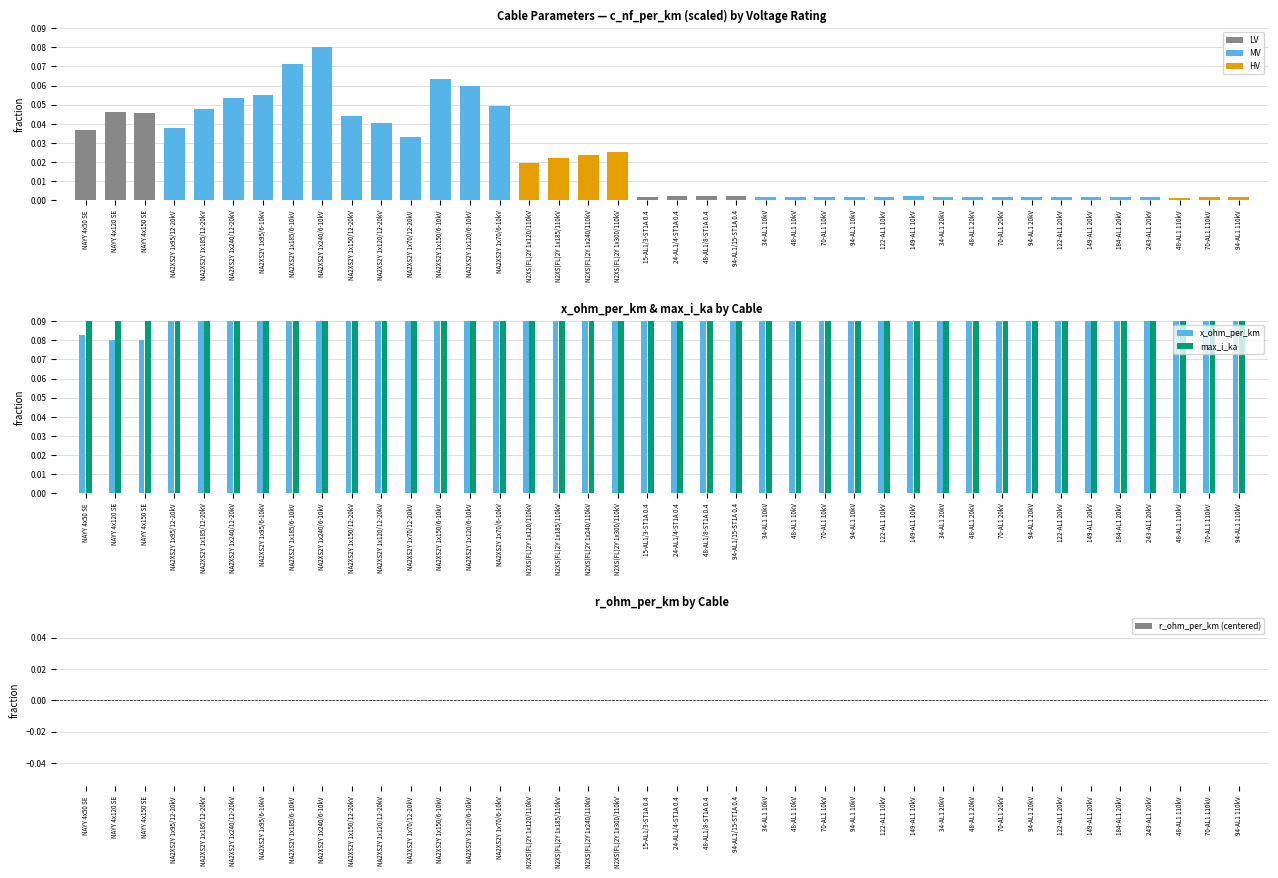

How many bars are there in each group?

2